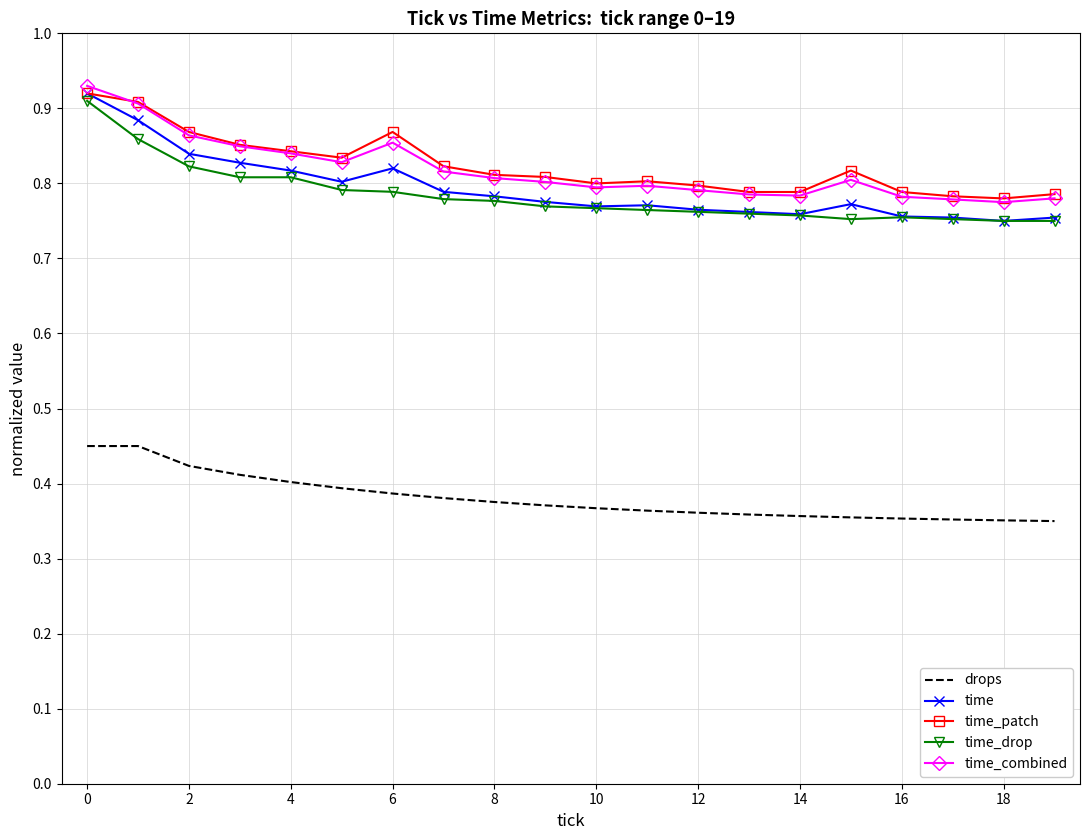

True or false: time and drops cross at least once.

False